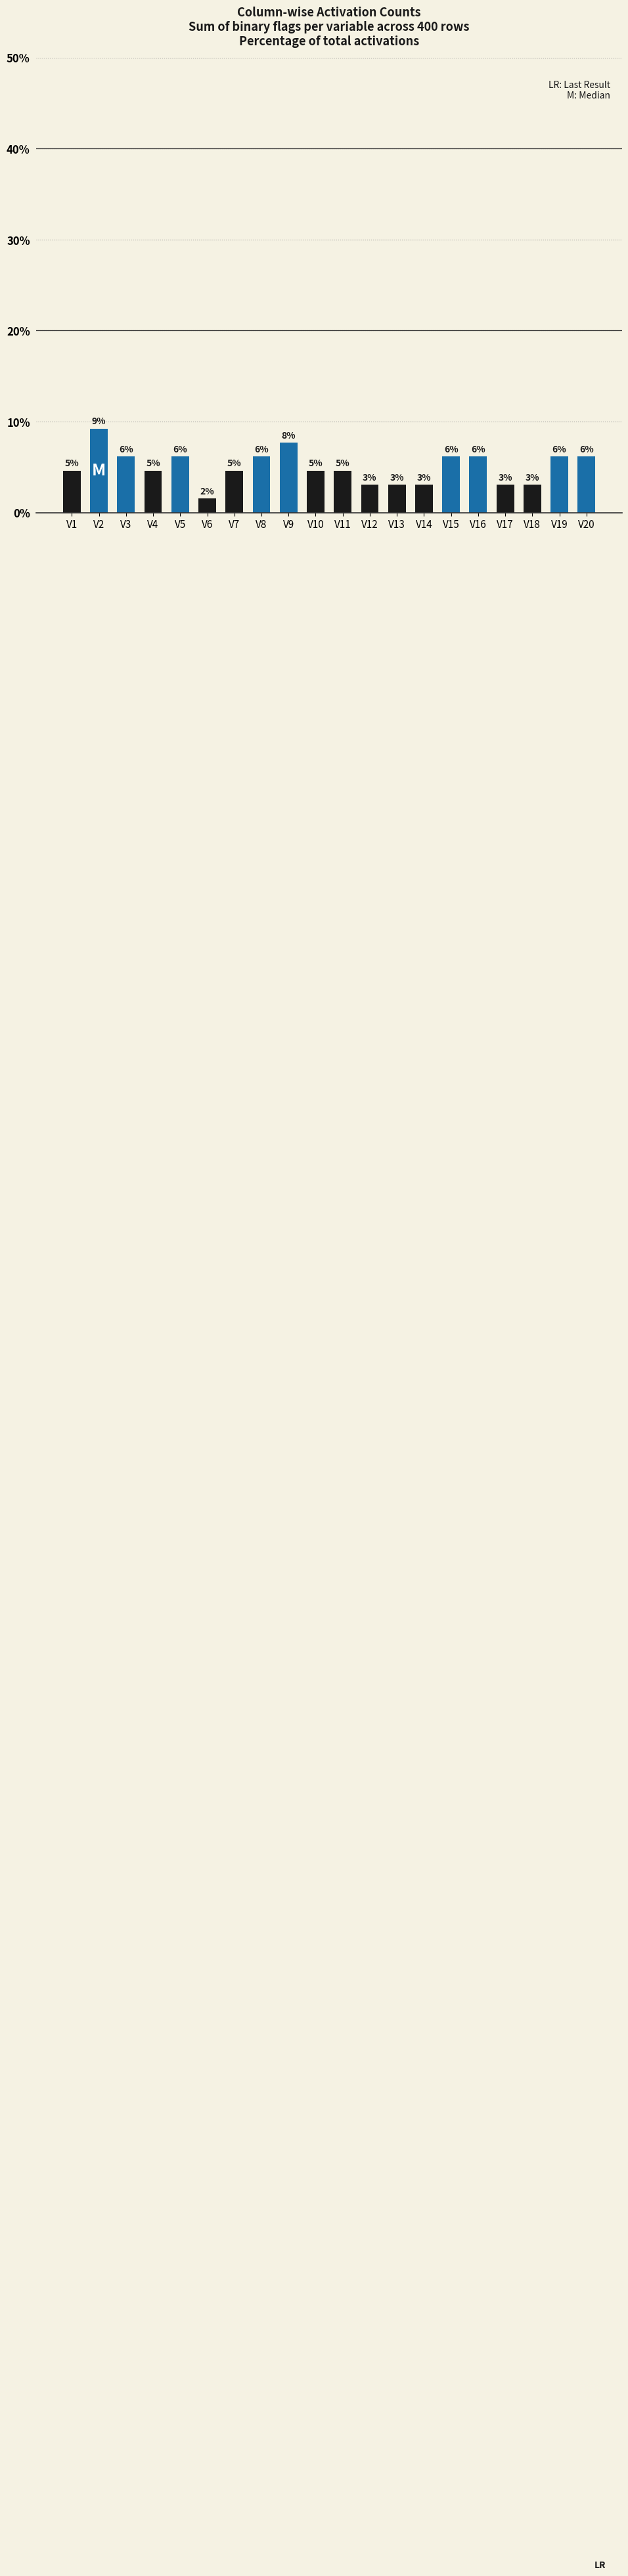

What is the average value?

5.0